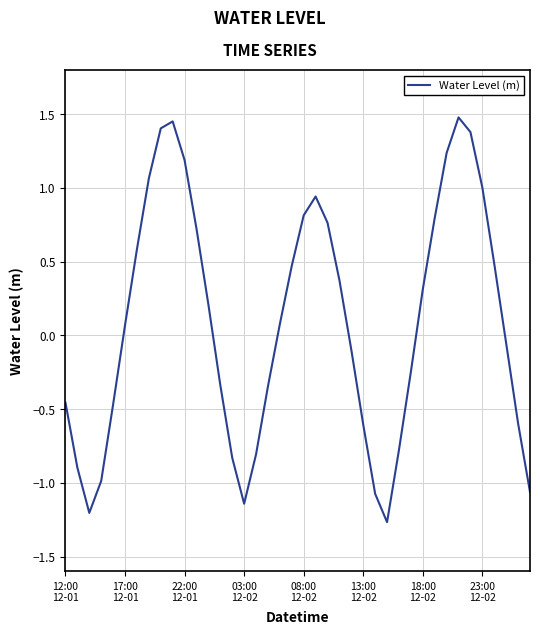

What is the difference between the maximum and minimum values?

2.7